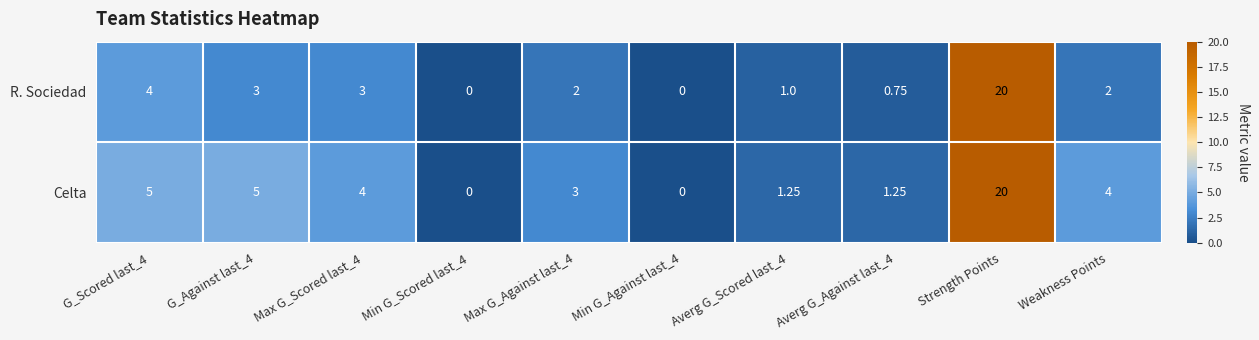

Which category has the highest value in the R. Sociedad series?

Strength Points